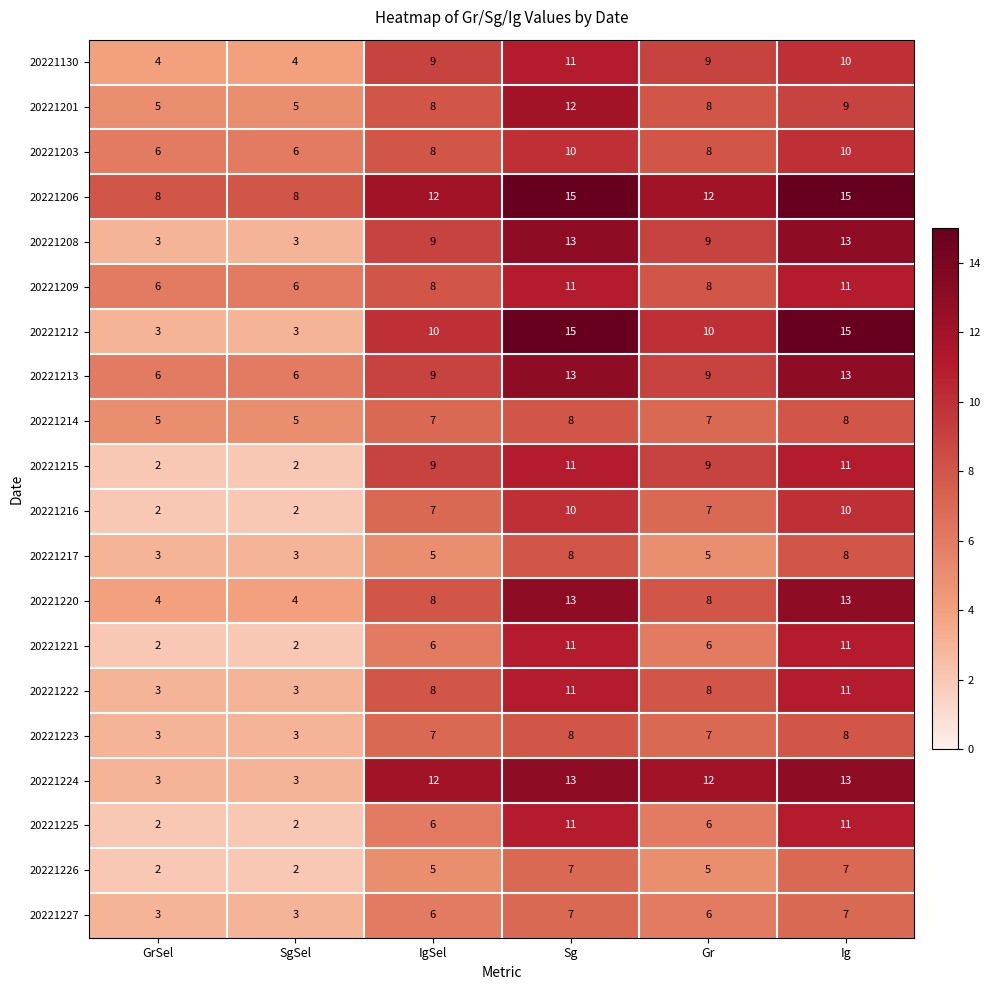

Which series has the widest spread of values?

20221212